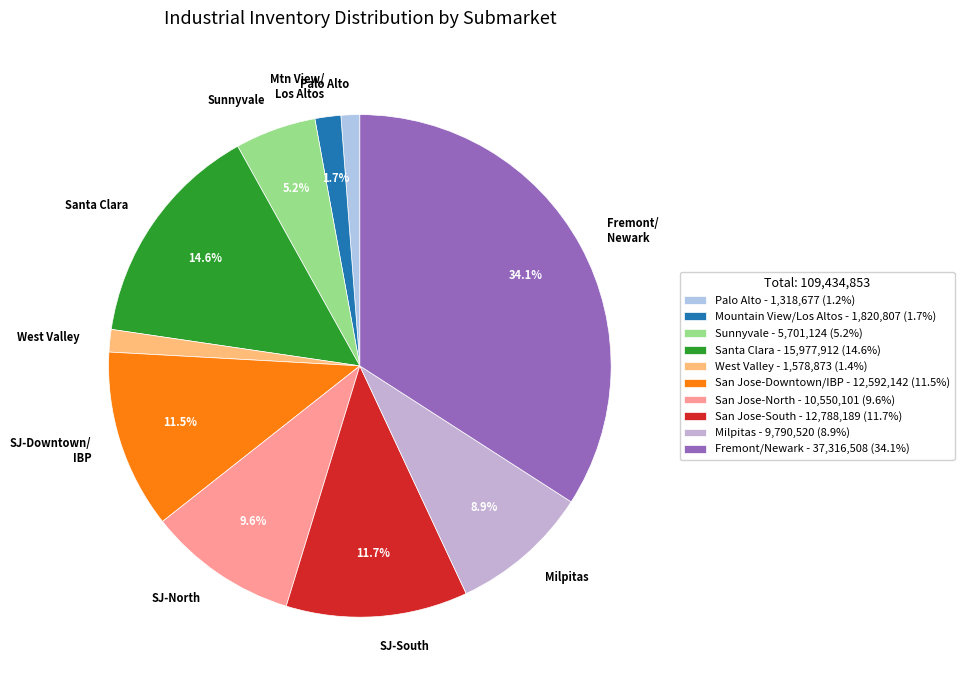

Is there a majority slice in this chart?

No